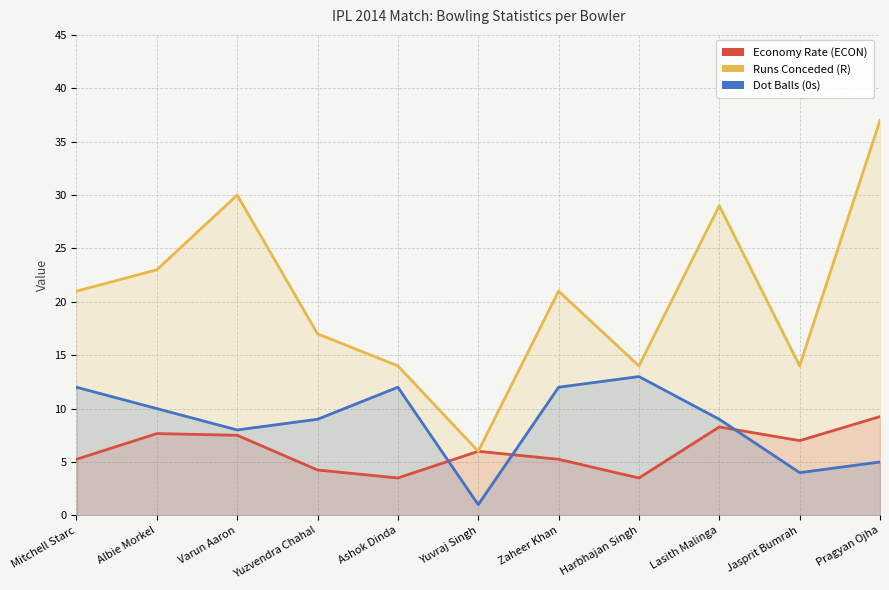

Read the 0s value at Yuvraj Singh.

1.0